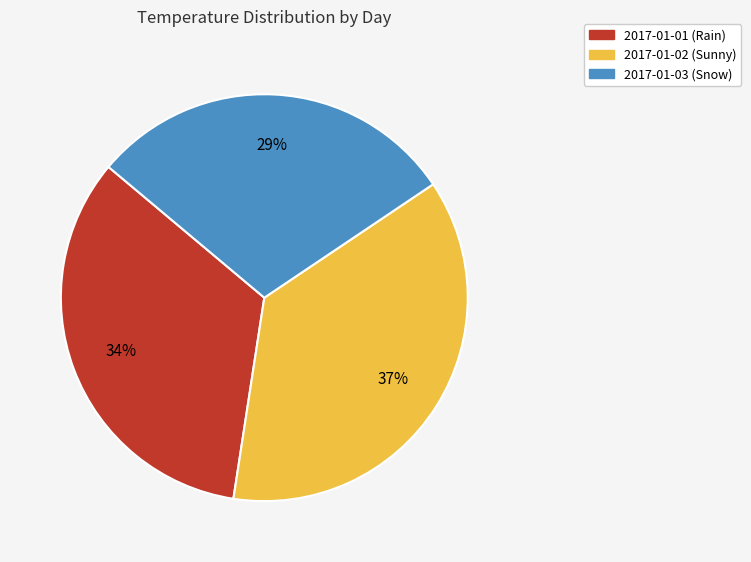

Does 2017-01-02 (Sunny) represent more than half of the total?

No